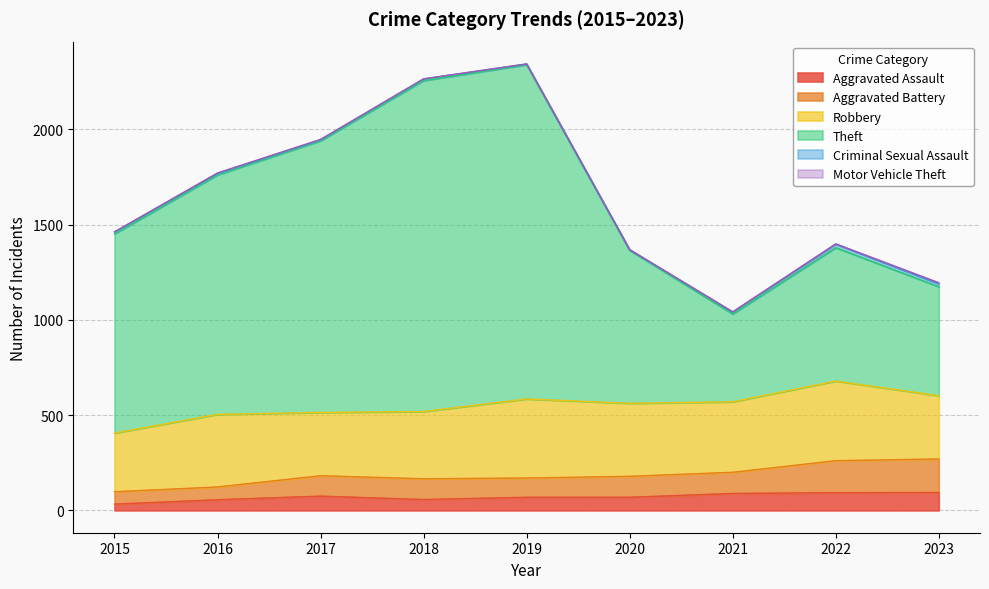

The value of Aggravated Assault at 2018 is 57. True or false?

True